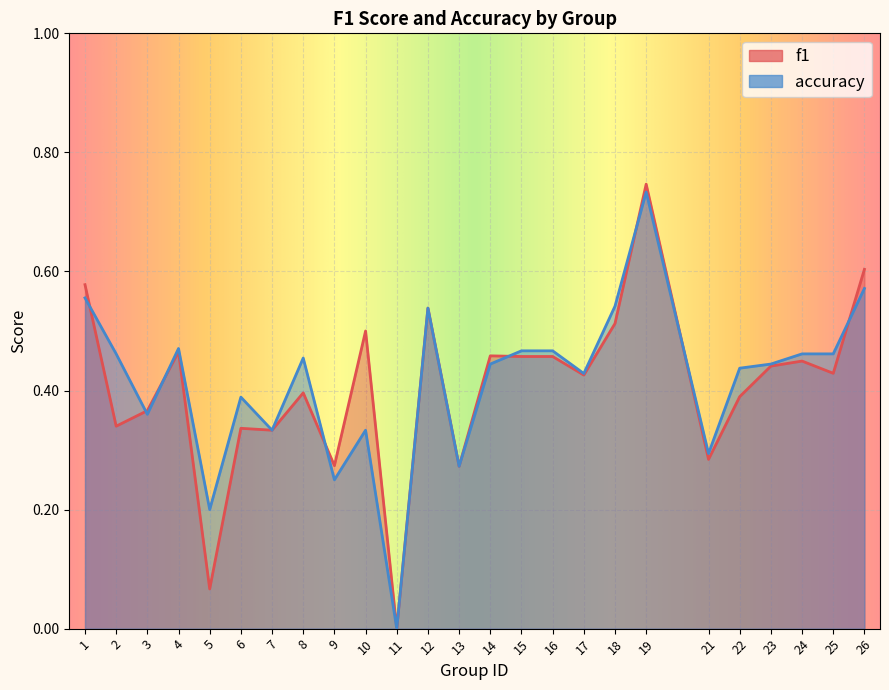

Count the accuracy values in the range 0 to 1.

25